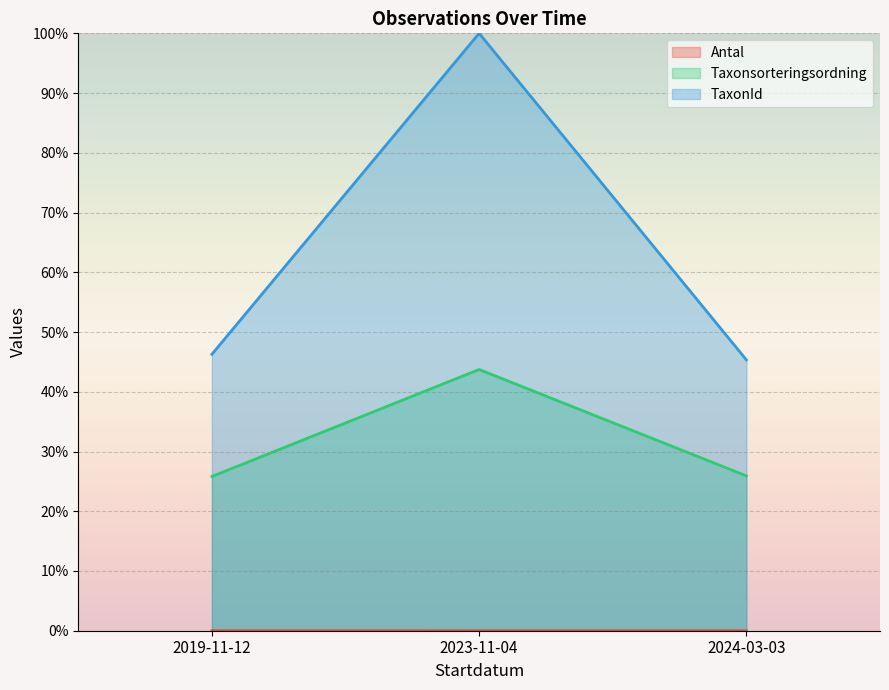

Is the value of Taxonsorteringsordning at 2024-03-03 greater than the value of TaxonId at 2019-11-12?

No